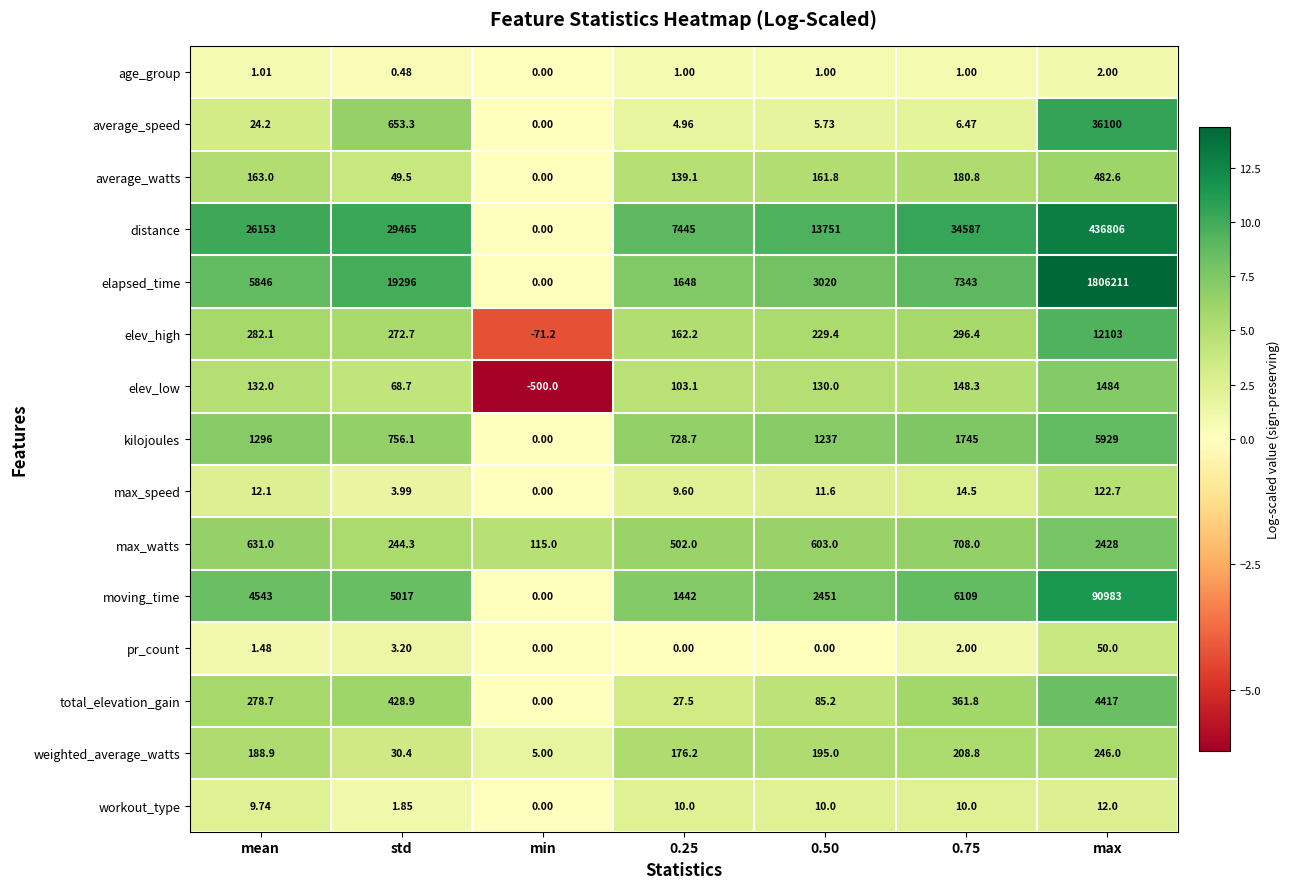

Which label corresponds to the largest value in the chart?

max